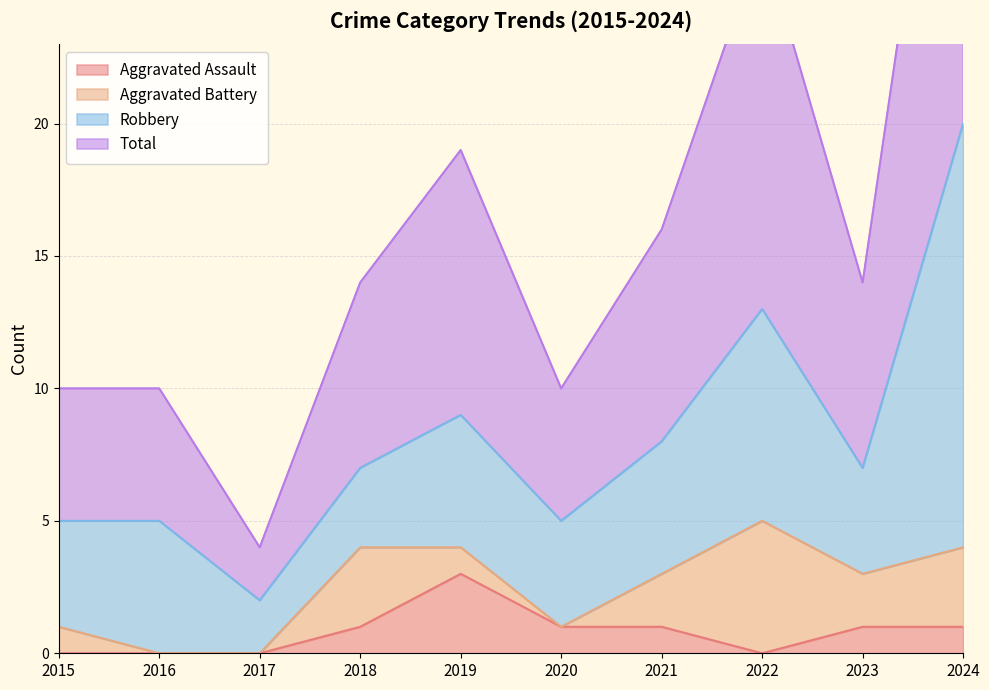

In Total, how many points are higher than both neighbors (excluding endpoints)?

2